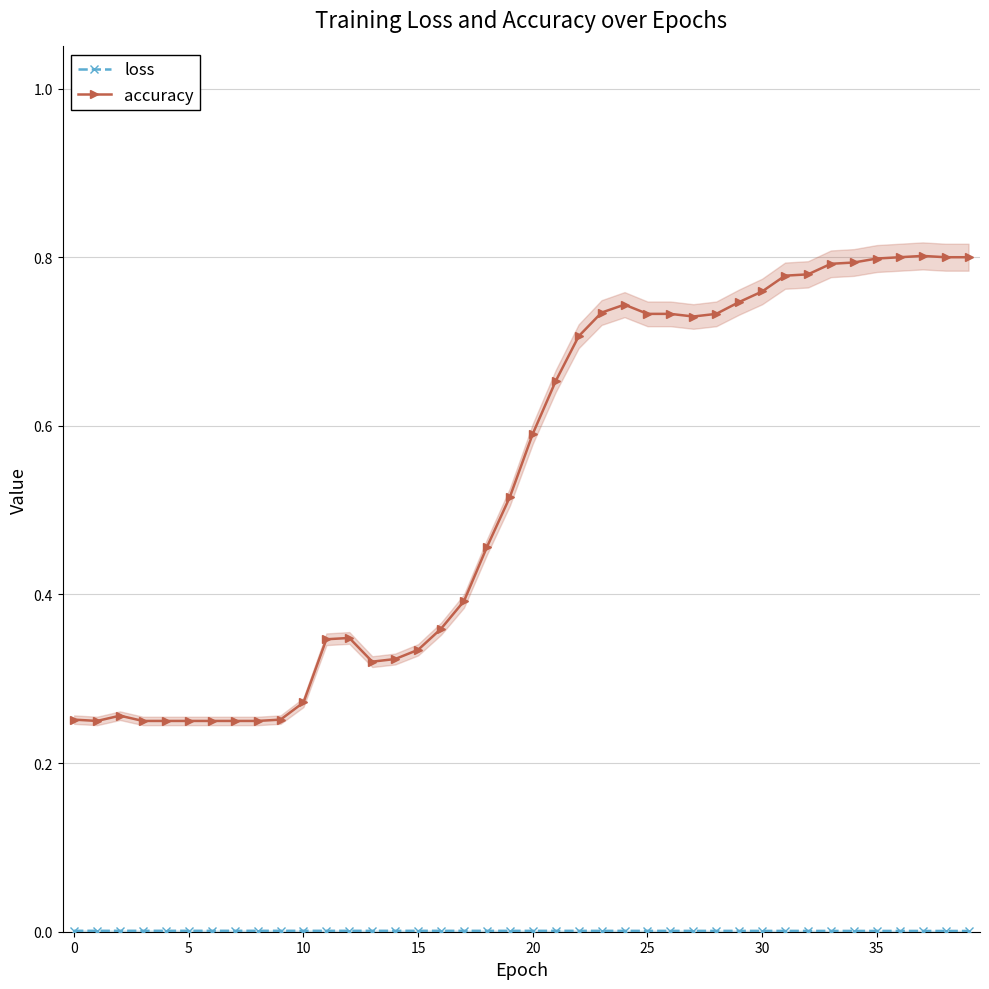

At how many categories does at least one series exceed 0?

40